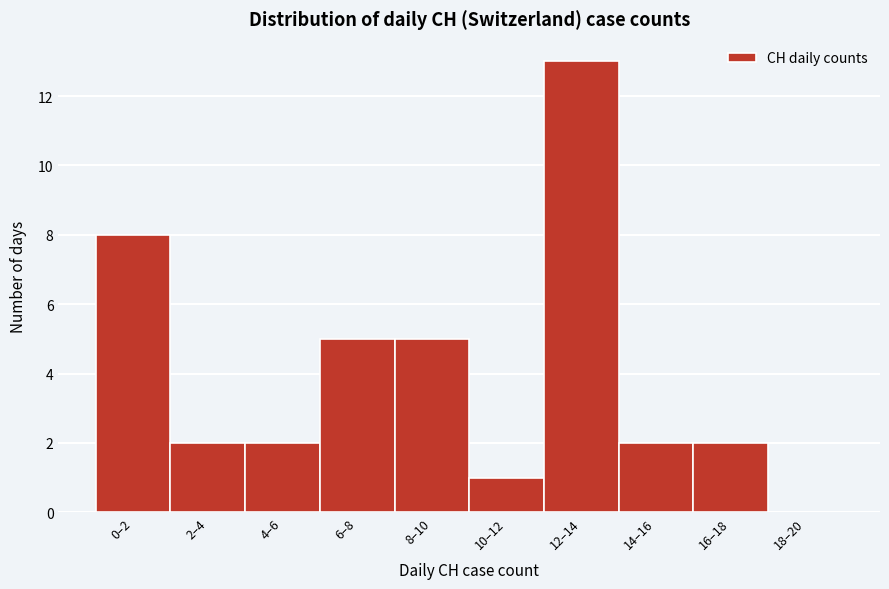

Reading right to left, extract all data points from this chart.

18–20=0	16–18=2	14–16=2	12–14=13	10–12=1	8–10=5	6–8=5	4–6=2	2–4=2	0–2=8